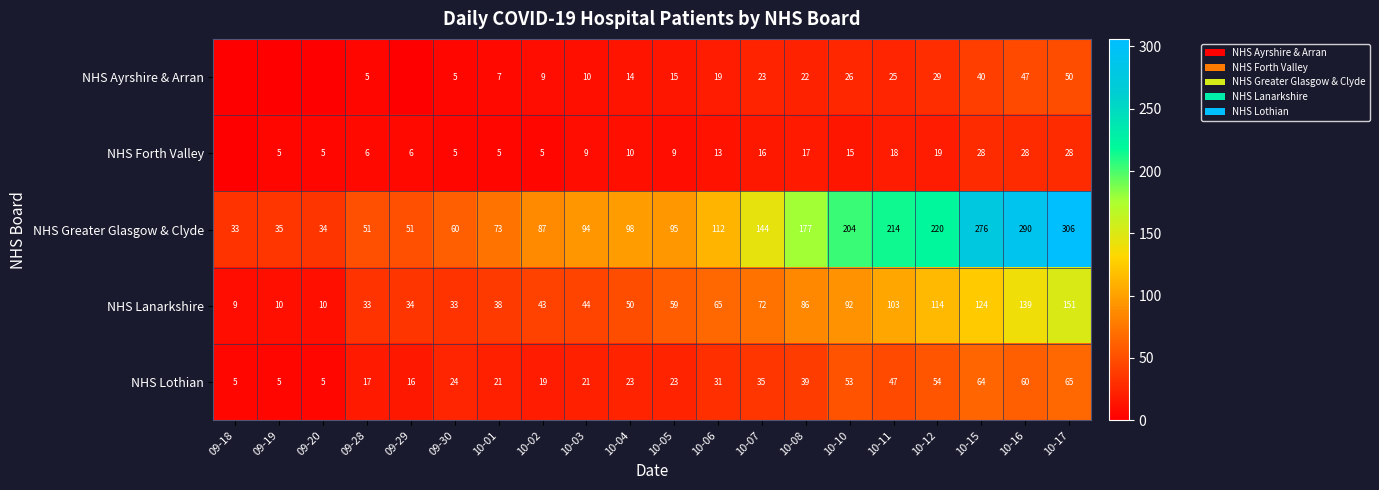

At which label is NHS Lanarkshire closest to 80?

10-08